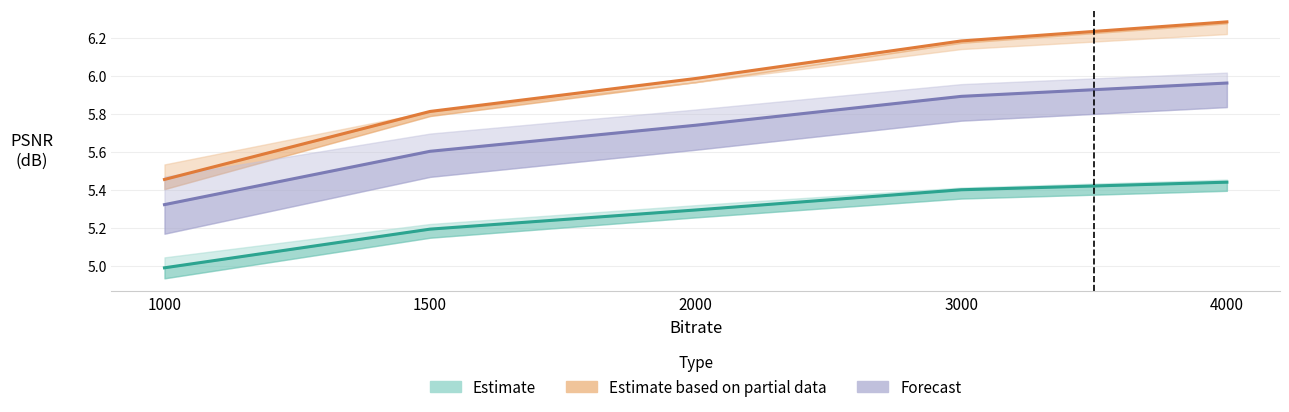

What is the sum of all Combined (Forecast) values?

28.5